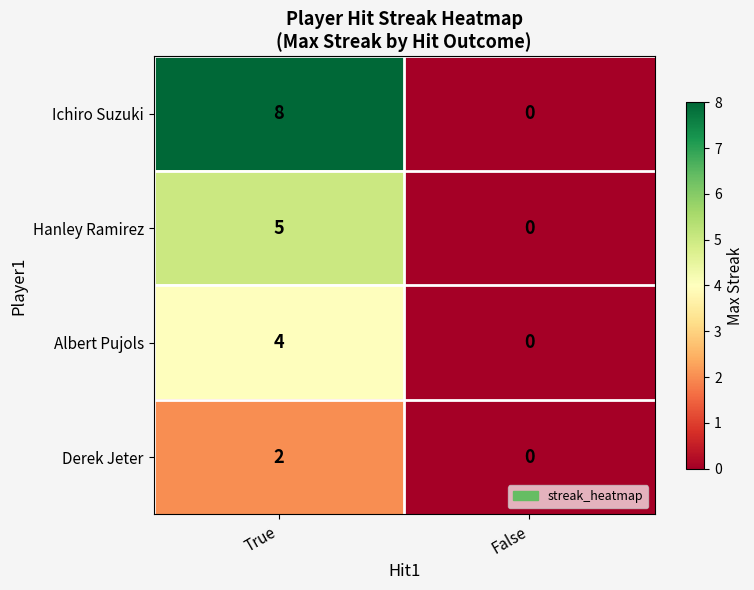

What is the sum of the Albert Pujols values at True and False?

4